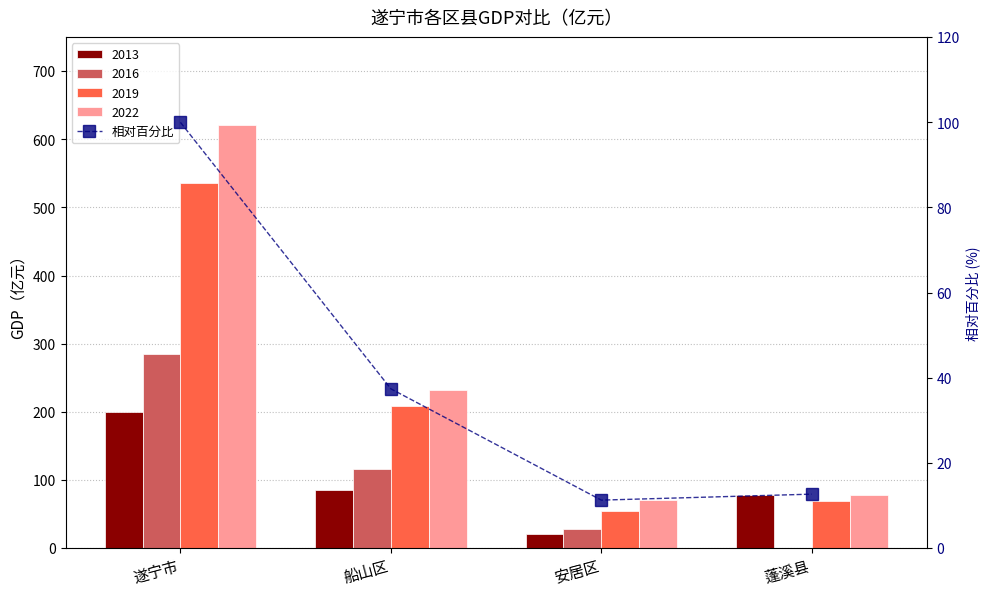

List the labels in order of value, smallest first.

安居区, 蓬溪县, 船山区, 遂宁市